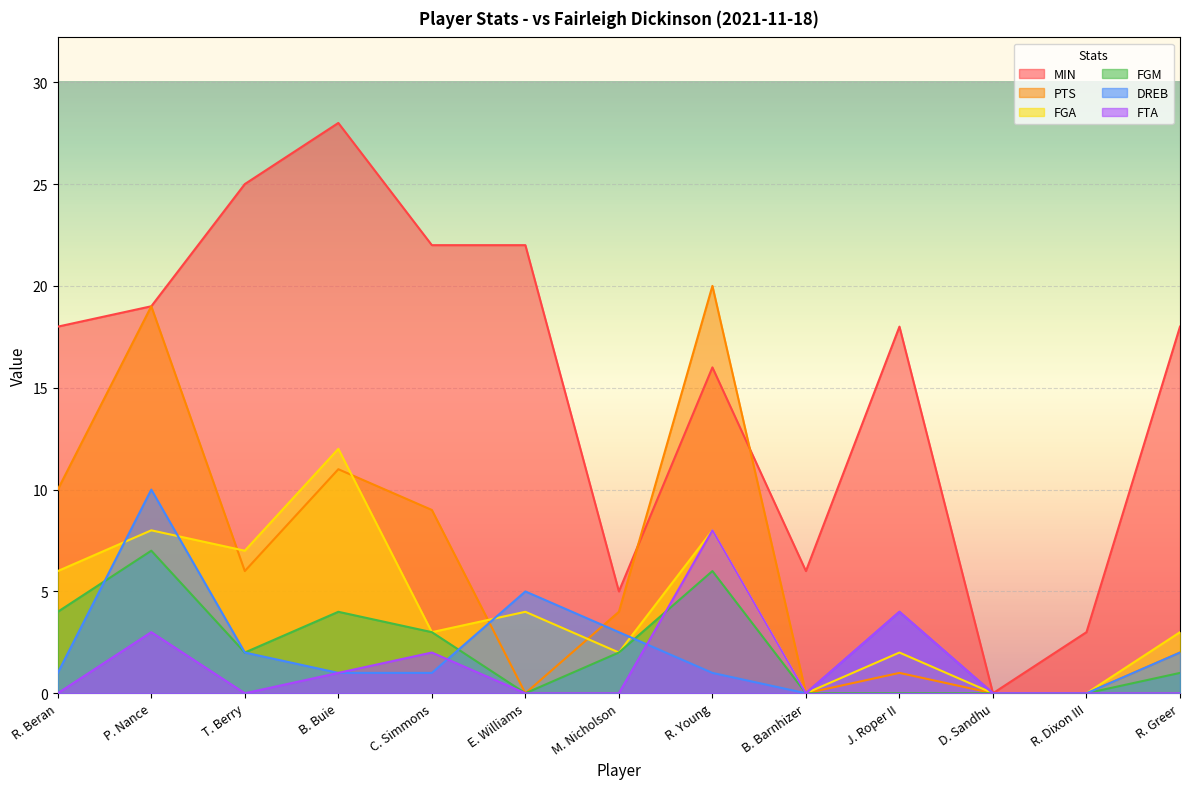

Reading left to right, what are all the values shown in this chart?

MIN: R. Beran=18	P. Nance=19	T. Berry=25	B. Buie=28	C. Simmons=22	E. Williams=22	M. Nicholson=5	R. Young=16	B. Barnhizer=6	J. Roper II=18	D. Sandhu=0	R. Dixon III=3	R. Greer=18
PTS: R. Beran=10	P. Nance=19	T. Berry=6	B. Buie=11	C. Simmons=9	E. Williams=0	M. Nicholson=4	R. Young=20	B. Barnhizer=0	J. Roper II=1	D. Sandhu=0	R. Dixon III=0	R. Greer=2
FGA: R. Beran=6	P. Nance=8	T. Berry=7	B. Buie=12	C. Simmons=3	E. Williams=4	M. Nicholson=2	R. Young=8	B. Barnhizer=0	J. Roper II=2	D. Sandhu=0	R. Dixon III=0	R. Greer=3
FGM: R. Beran=4	P. Nance=7	T. Berry=2	B. Buie=4	C. Simmons=3	E. Williams=0	M. Nicholson=2	R. Young=6	B. Barnhizer=0	J. Roper II=0	D. Sandhu=0	R. Dixon III=0	R. Greer=1
DREB: R. Beran=1	P. Nance=10	T. Berry=2	B. Buie=1	C. Simmons=1	E. Williams=5	M. Nicholson=3	R. Young=1	B. Barnhizer=0	J. Roper II=4	D. Sandhu=0	R. Dixon III=0	R. Greer=2
FTA: R. Beran=0	P. Nance=3	T. Berry=0	B. Buie=1	C. Simmons=2	E. Williams=0	M. Nicholson=0	R. Young=8	B. Barnhizer=0	J. Roper II=4	D. Sandhu=0	R. Dixon III=0	R. Greer=0